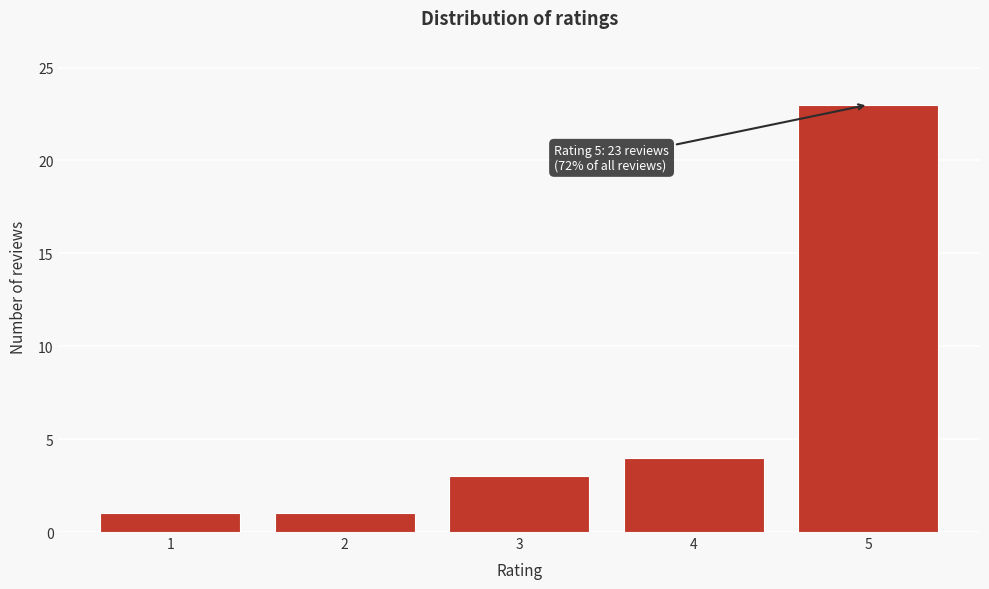

Reading right to left, list all the values displayed in this chart.

23	4	3	1	1